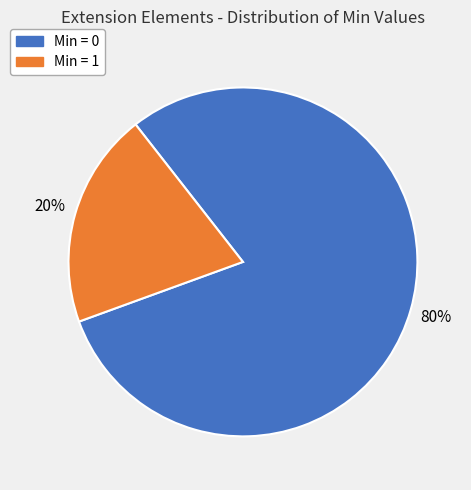

Does any single category account for the majority?

Yes